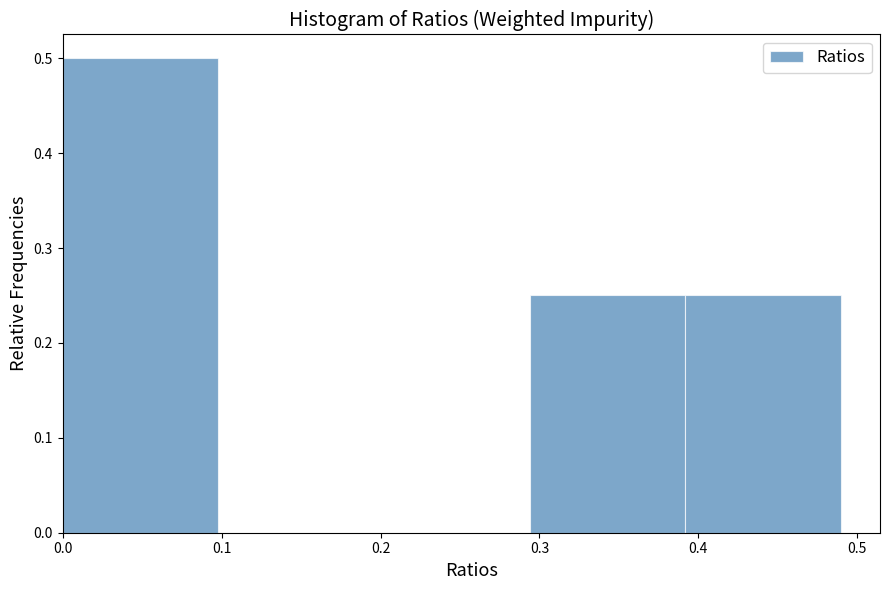

Reading left to right, list every bar in this chart as the range it spans on the x-axis followed by its height. Neither the bar edges nor the heights are printed on the chart, so give them approximately, as read against the axes.

0.00 to 0.10: 0.50
0.10 to 0.20: 0
0.20 to 0.29: 0
0.29 to 0.39: 0.25
0.39 to 0.49: 0.25